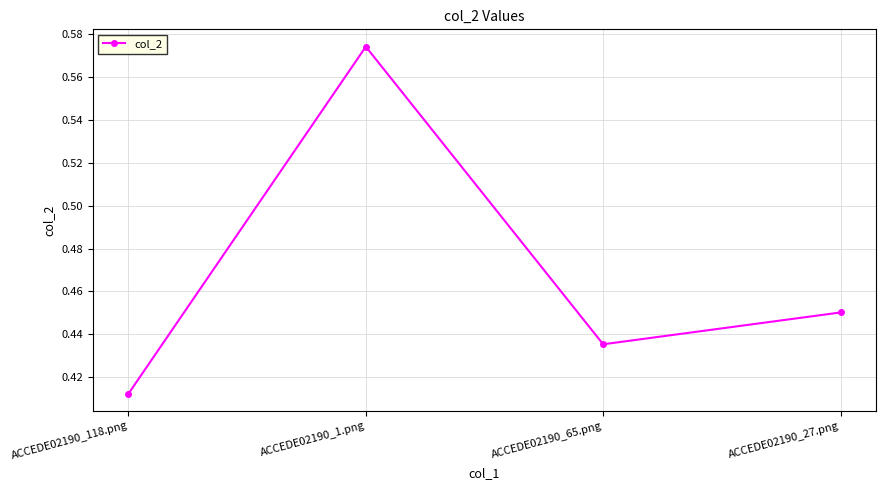

Count the number of data series in this chart.

1